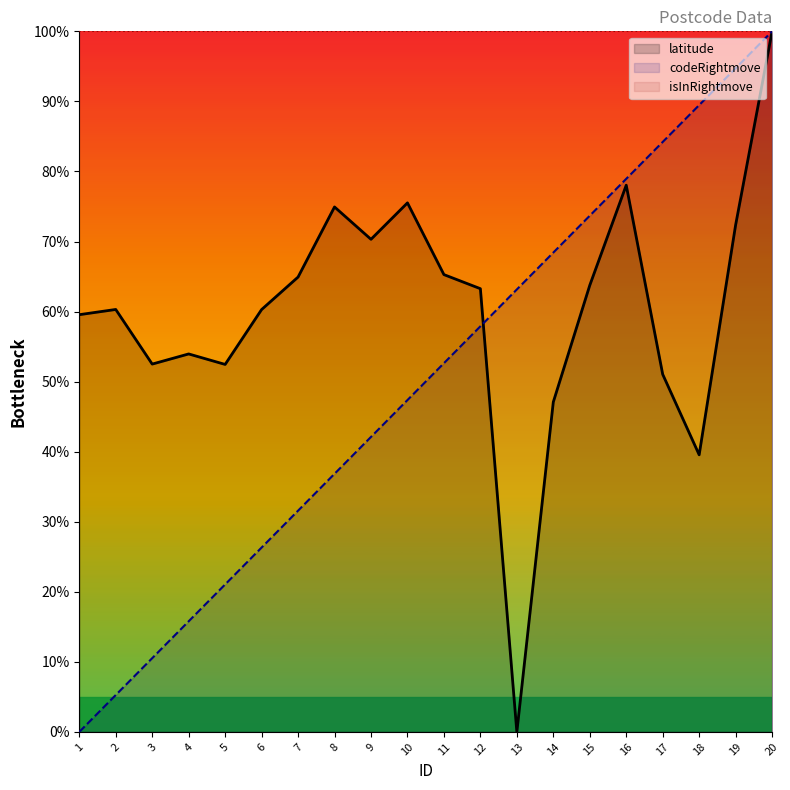

The value of codeRightmove at 18 is 89.5. True or false?

True